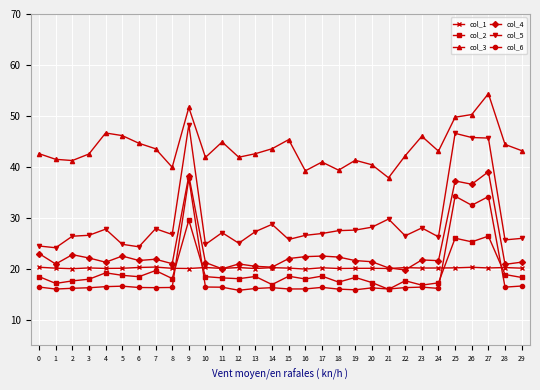

True or false: col_5 has a value of 44.5 at 7.

False